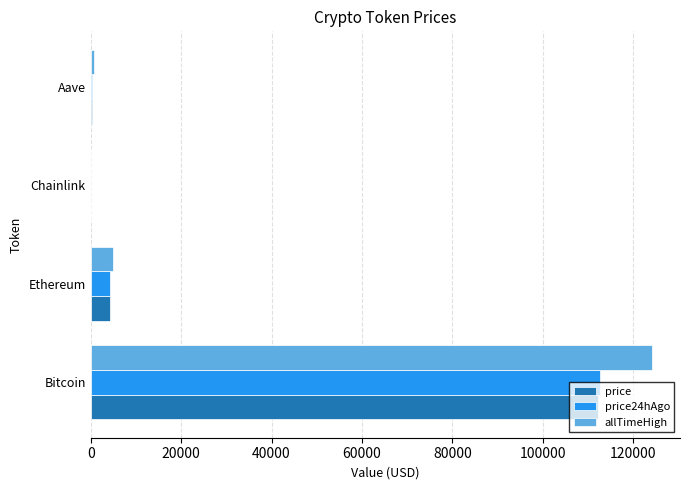

Between Bitcoin and Aave, which series saw the biggest shift?

allTimeHigh